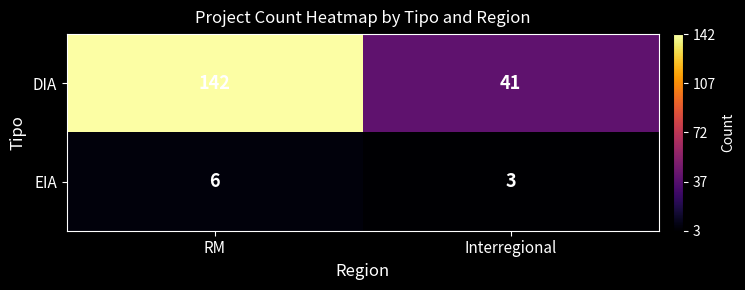

The value of EIA at RM is 6. True or false?

True